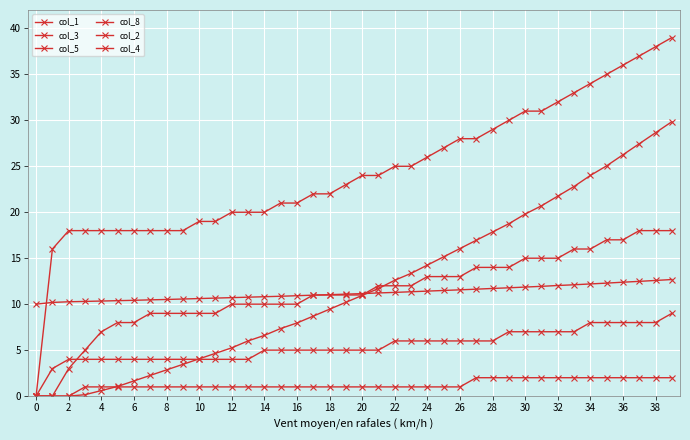

How many lines are shown in the chart?

6